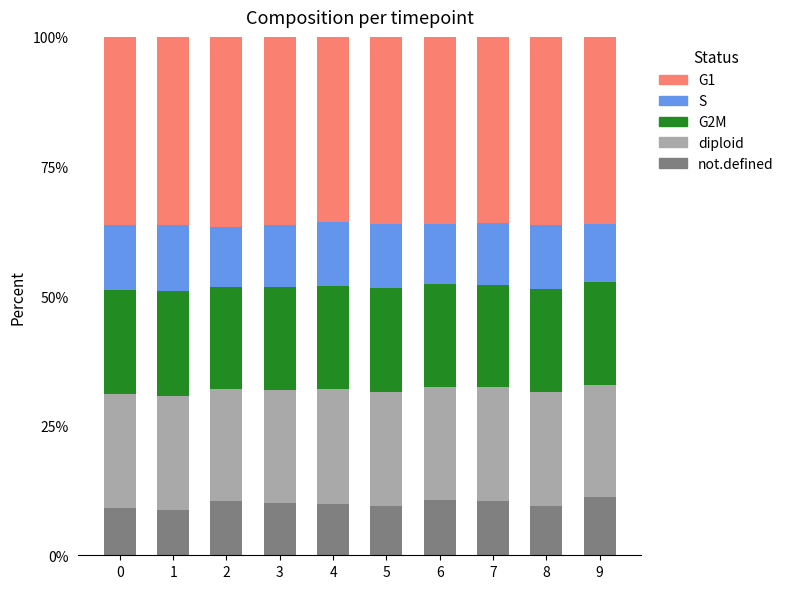

Which series has the largest total across all categories?

G1